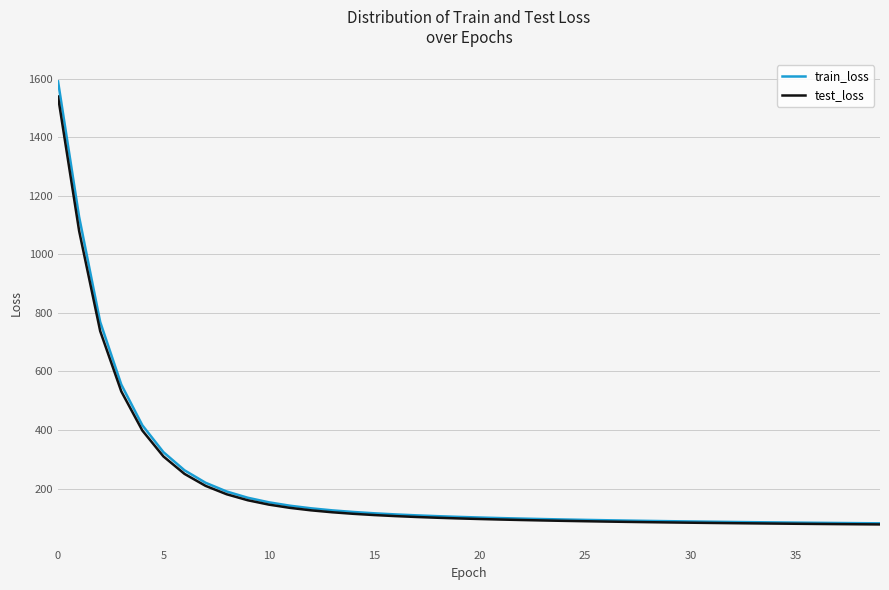

What is the maximum value shown in the chart?

1590.5